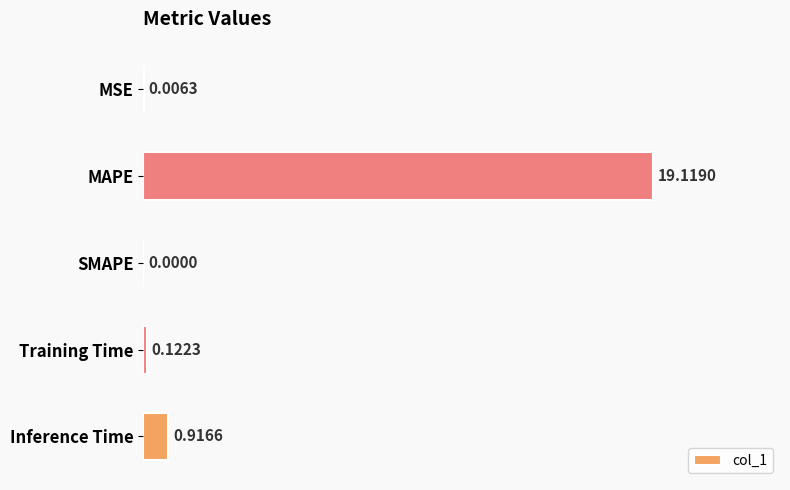

At which label is the value closest to 9?

Inference Time